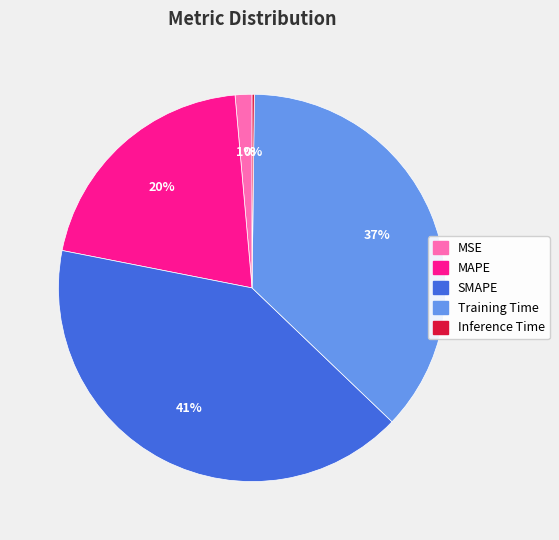

To the nearest percent, what portion does SMAPE represent?

41%